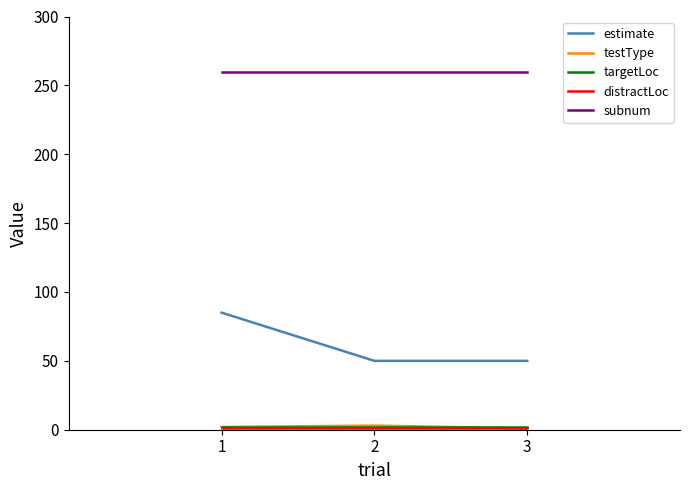

What is the maximum value shown in the chart?

260